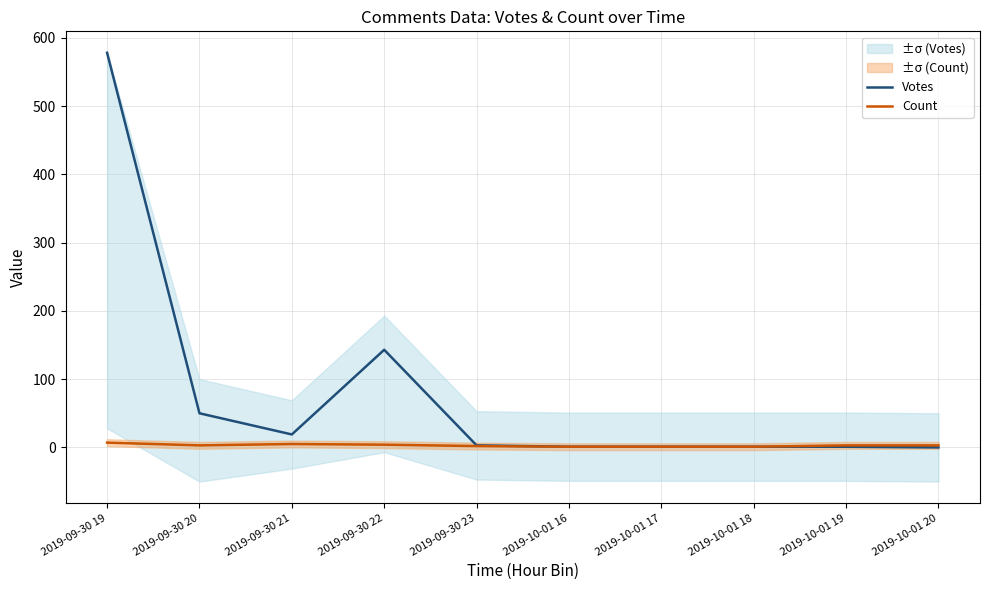

What is the sum of the Votes values at 2019-10-01 18 and 2019-10-01 17?

2